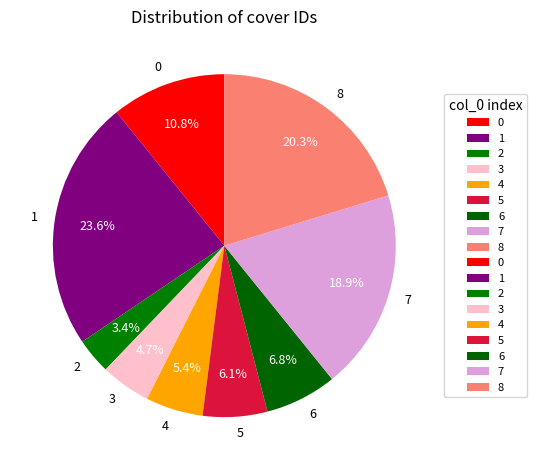

Is it true that 6 is 15% of the pie?

False